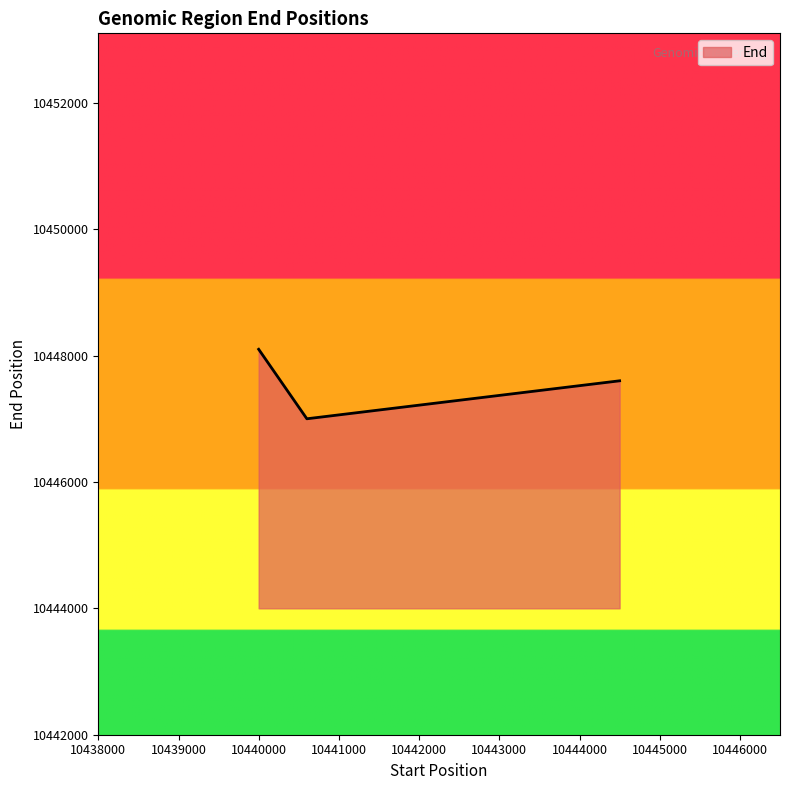

What is the sum of all values?

31342701